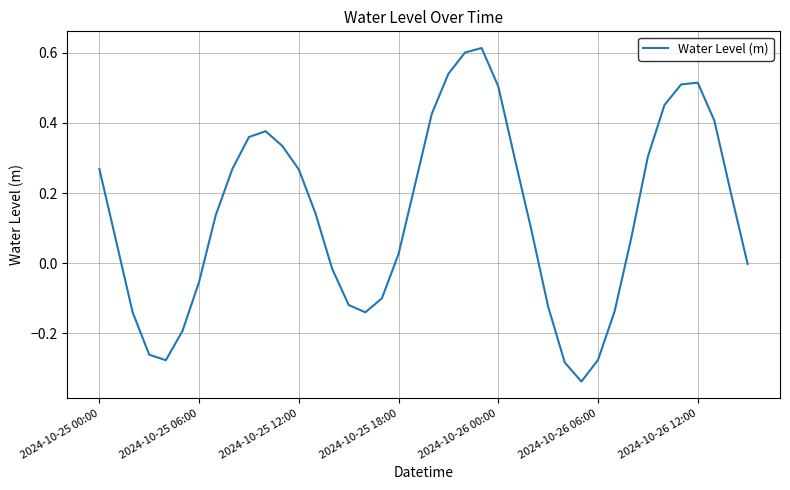

What is the difference between the maximum and minimum values?

1.0